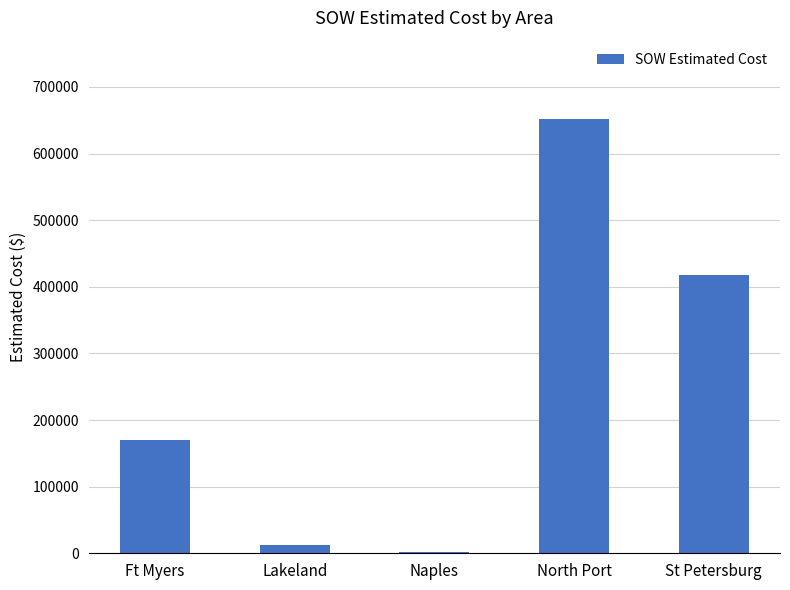

Which has a higher value, St Petersburg or Lakeland?

St Petersburg